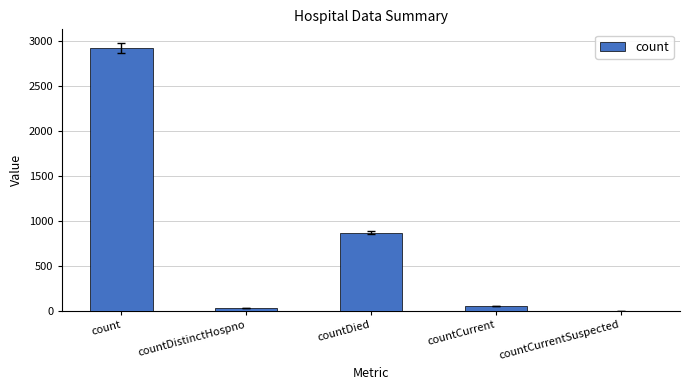

At which category does the chart reach its peak across all series?

count